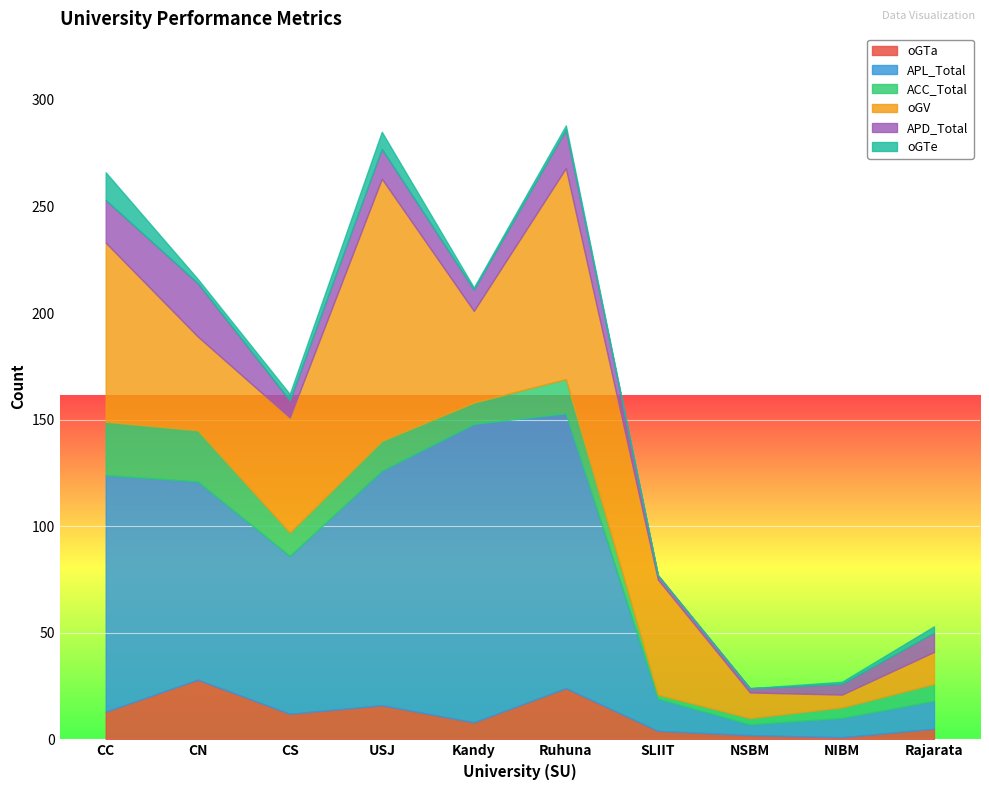

Reading left to right, transcribe all the data shown in this chart.

oGTa: CC=13	CN=28	CS=12	USJ=16	Kandy=8	Ruhuna=24	SLIIT=4	NSBM=2	NIBM=1	Rajarata=5
APL_Total: CC=111	CN=93	CS=74	USJ=110	Kandy=140	Ruhuna=129	SLIIT=15	NSBM=5	NIBM=9	Rajarata=13
ACC_Total: CC=25	CN=24	CS=11	USJ=14	Kandy=10	Ruhuna=16	SLIIT=2	NSBM=3	NIBM=5	Rajarata=8
oGV: CC=84	CN=44	CS=54	USJ=123	Kandy=43	Ruhuna=99	SLIIT=54	NSBM=12	NIBM=6	Rajarata=15
APD_Total: CC=20	CN=25	CS=8	USJ=14	Kandy=10	Ruhuna=18	SLIIT=2	NSBM=2	NIBM=5	Rajarata=9
oGTe: CC=13	CN=2	CS=3	USJ=8	Kandy=1	Ruhuna=2	SLIIT=0	NSBM=0	NIBM=1	Rajarata=3